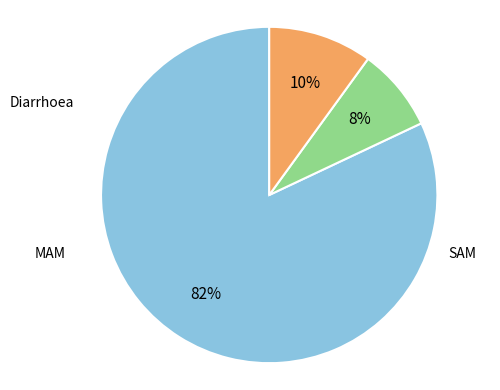

What is the total percentage of SAM and Diarrhoea?

92.0%